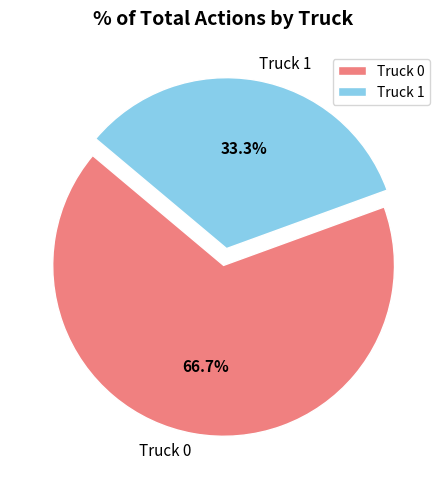

How many slices are in this pie chart?

2